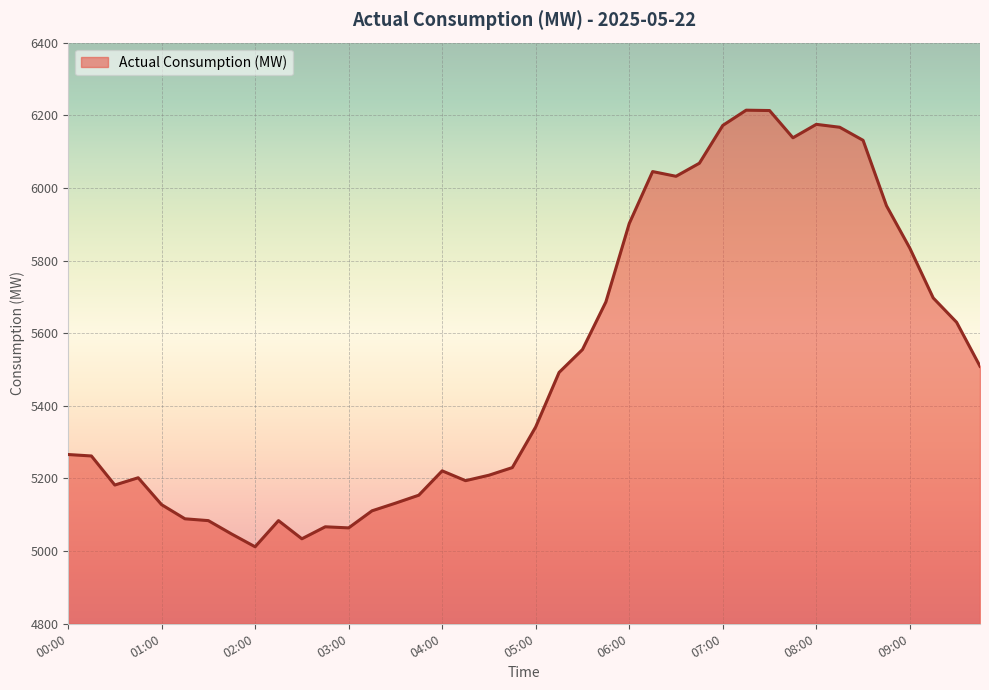

What is the difference between the maximum and minimum values?

1202